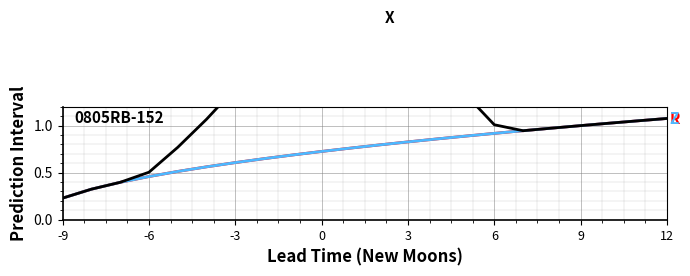

What is the label of the 10th point from the right?

3